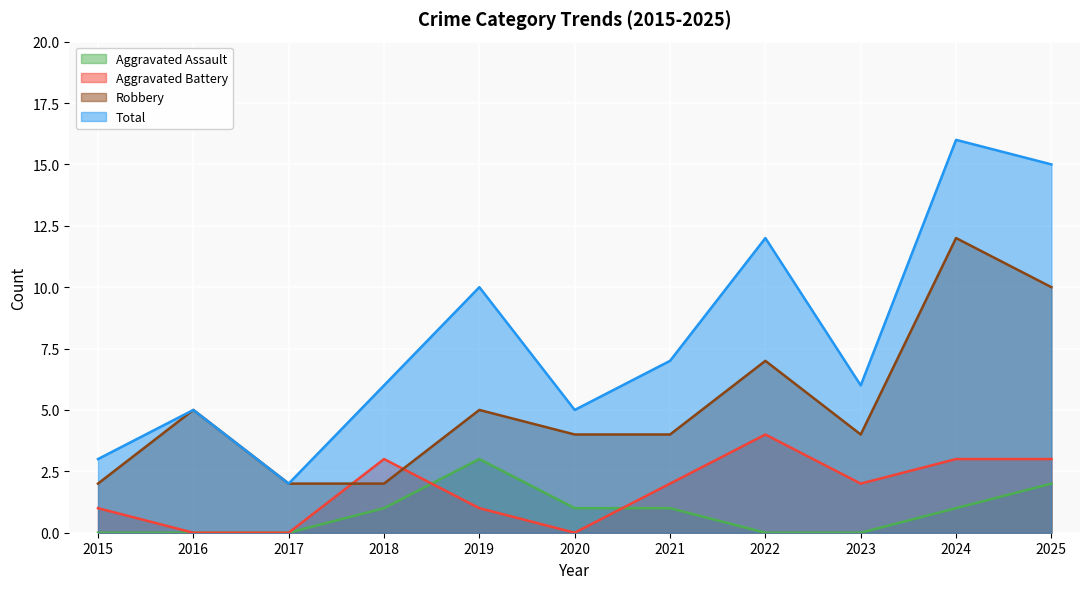

What is the average value of the Aggravated Assault series?

1